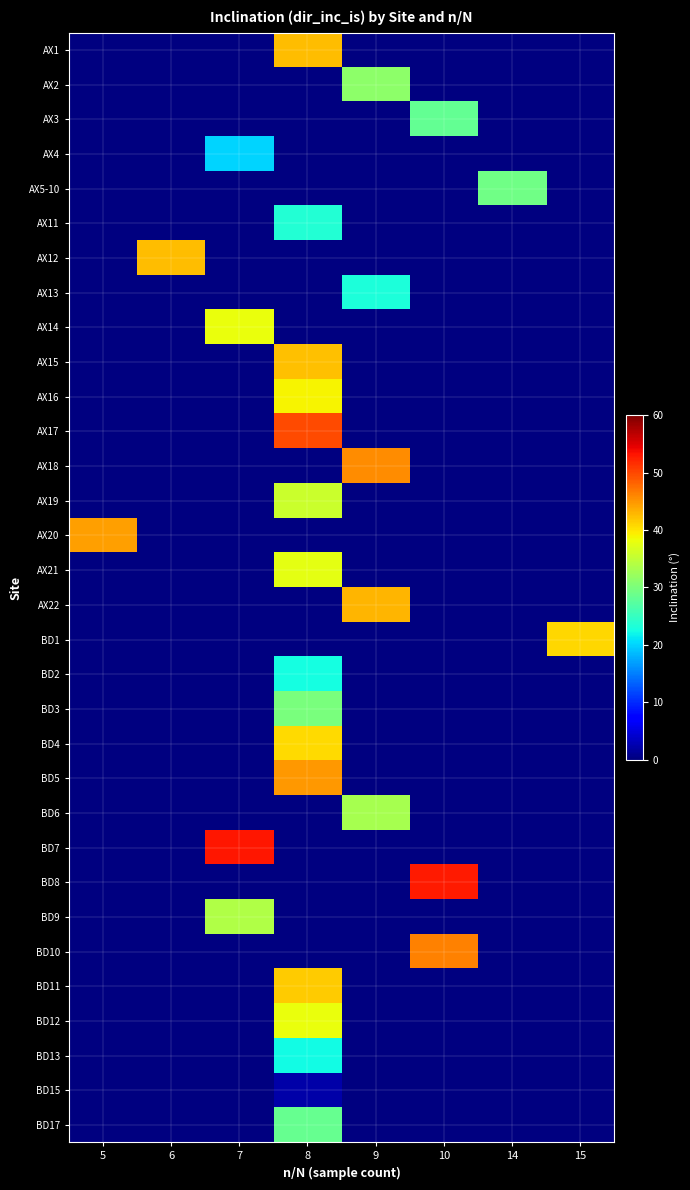

Between 9 and 6, which is larger?

6